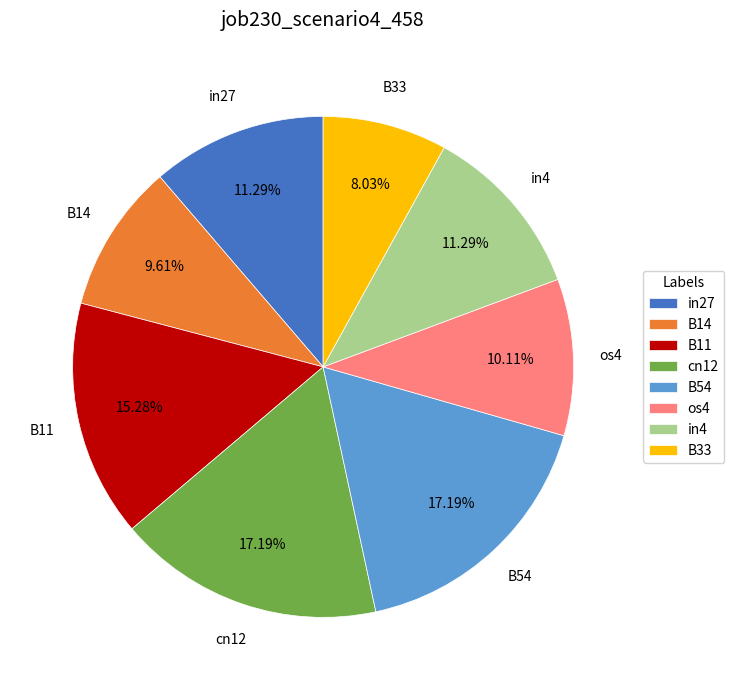

The B33 slice represents 8% of the pie. True or false?

True